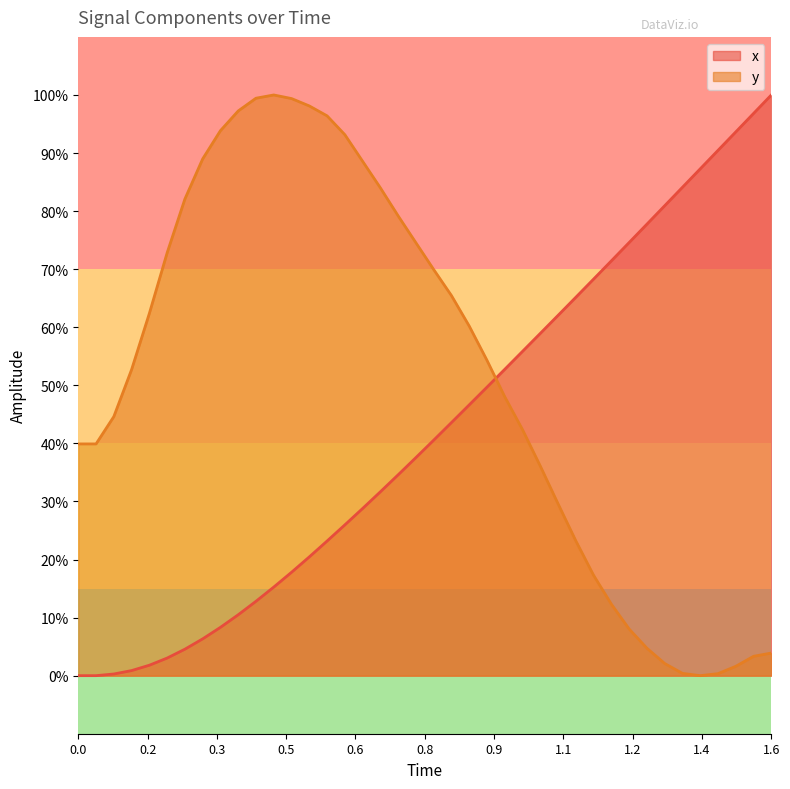

How many values in x are above zero?

38